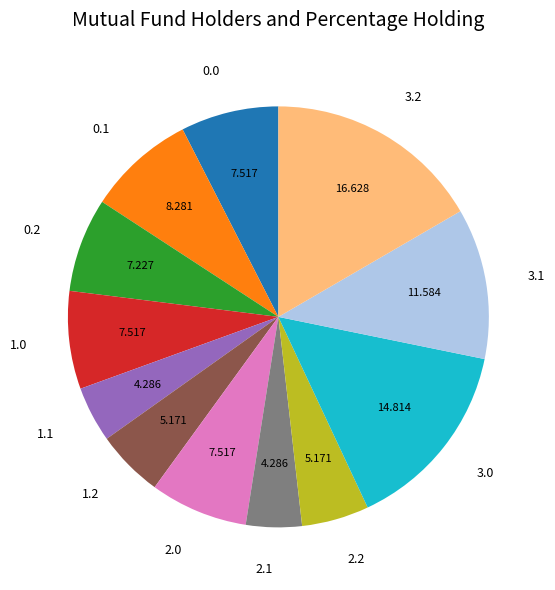

Is it true that 0.1 is 8% of the pie?

True